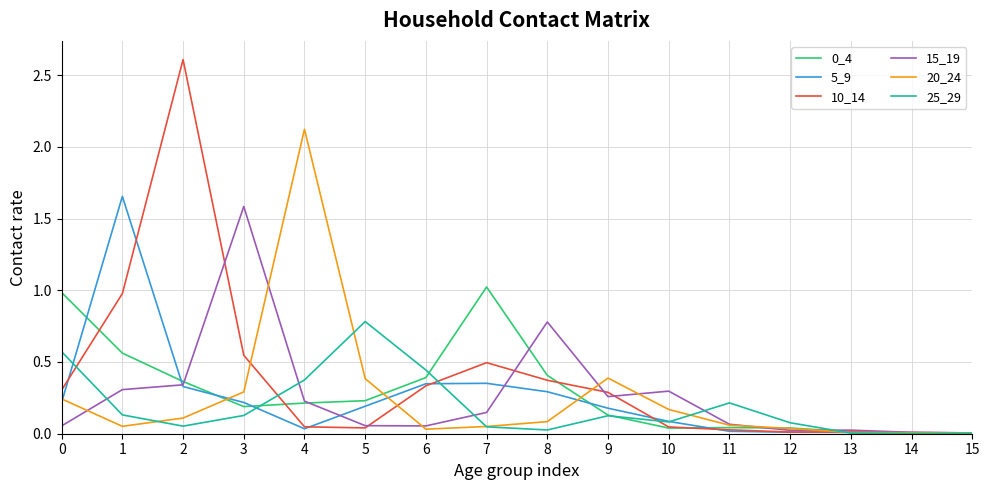

Is it true that 25_29 equals 0.1 at 10?

True